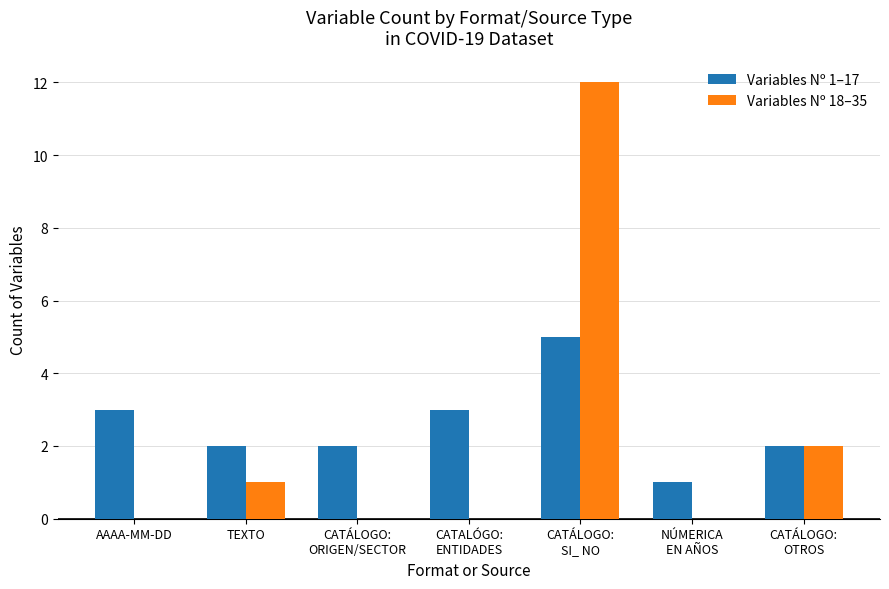

Reading left to right, list all the values displayed in this chart.

Variables Nº 1–17: 3	2	2	3	5	1	2
Variables Nº 18–35: 0	1	0	0	12	0	2